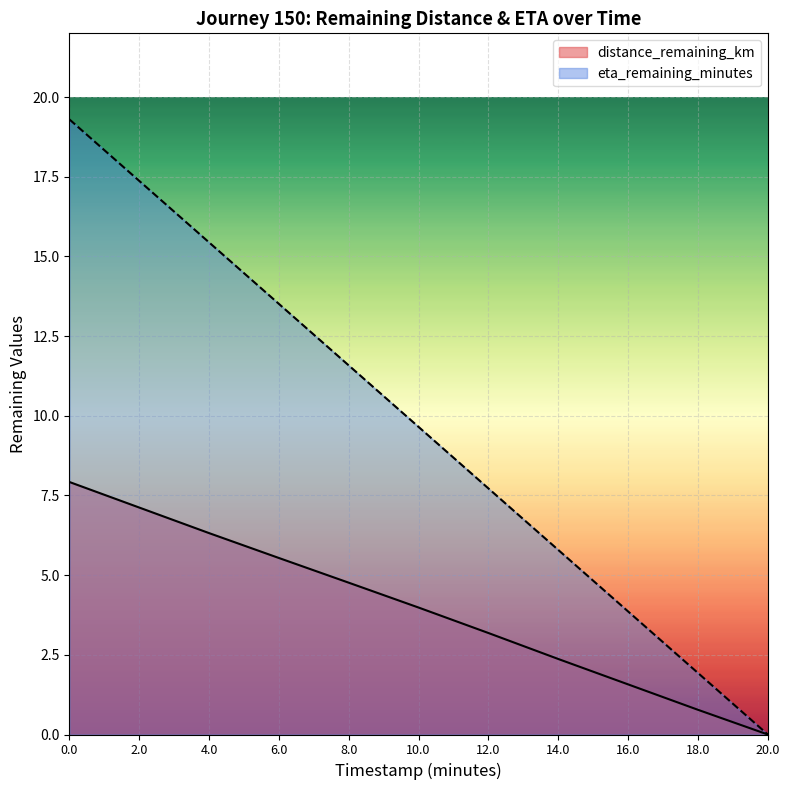

True or false: distance_remaining_km and eta_remaining_minutes cross at least once.

False